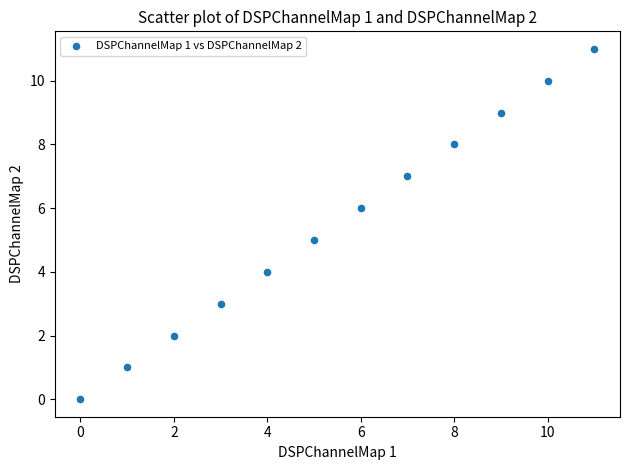

What is the range of Y values (max minus min)?

11